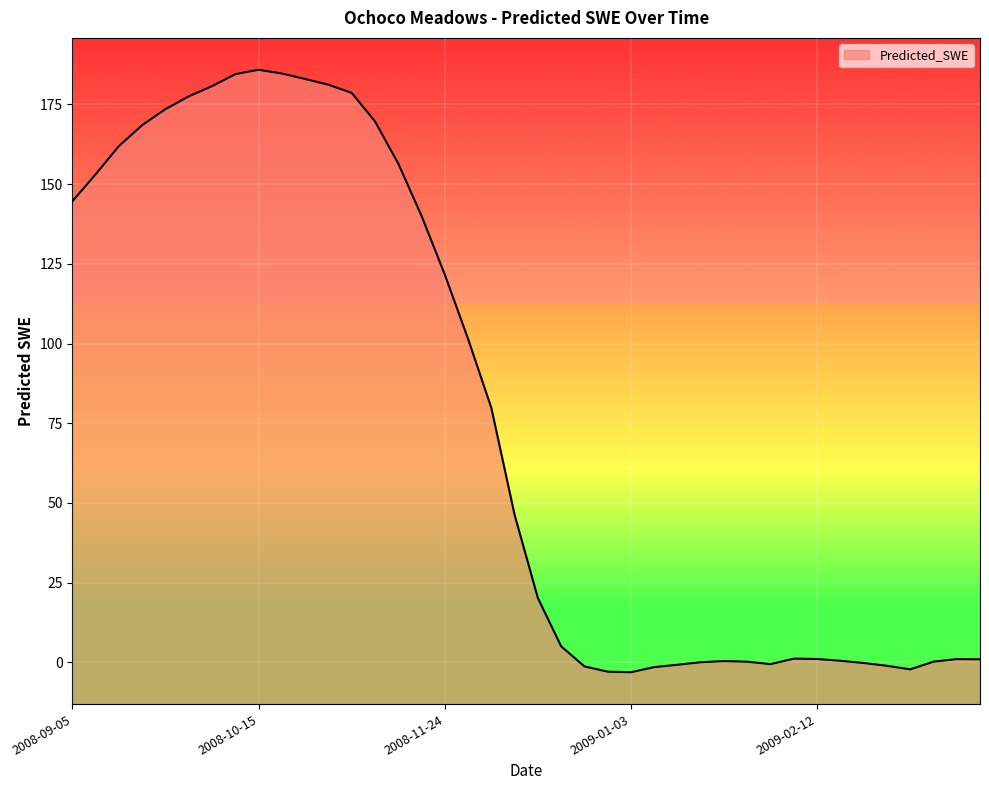

Where is the data nearest to the value 91?

2008-11-29